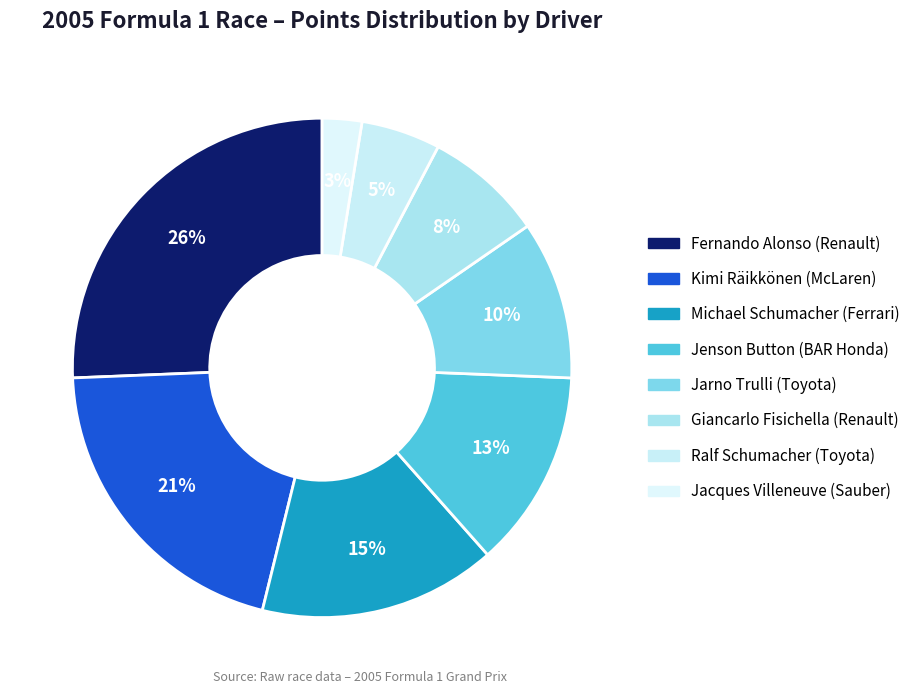

Rank the categories by value from highest to lowest.

Fernando Alonso (Renault), Kimi Räikkönen (McLaren), Michael Schumacher (Ferrari), Jenson Button (BAR Honda), Jarno Trulli (Toyota), Giancarlo Fisichella (Renault), Ralf Schumacher (Toyota), Jacques Villeneuve (Sauber)